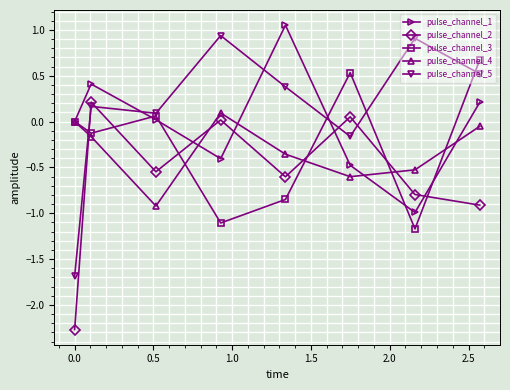

Is this an area chart (filled region under the line)?

No